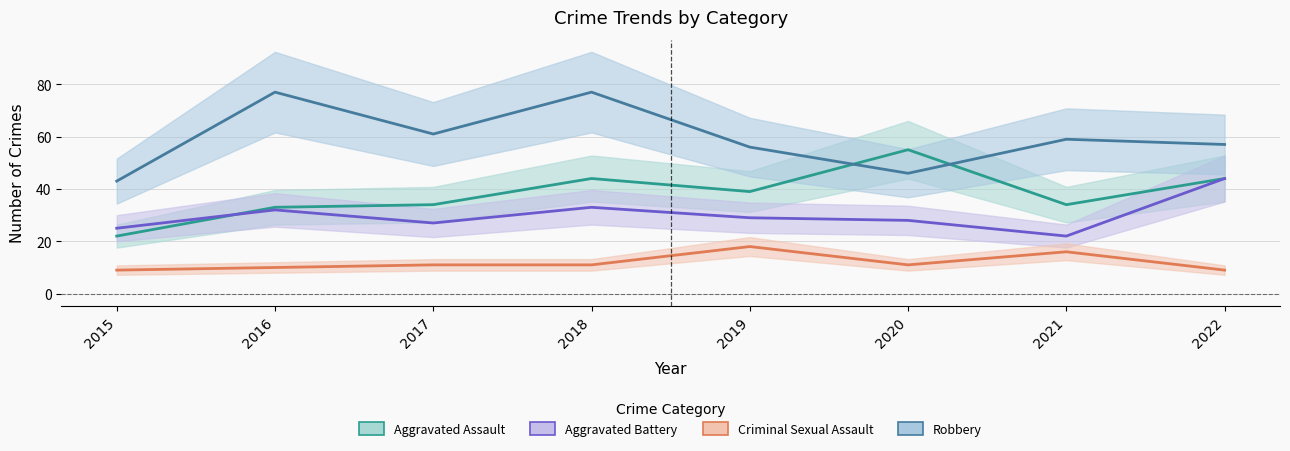

What is the average value of the Robbery series?

60